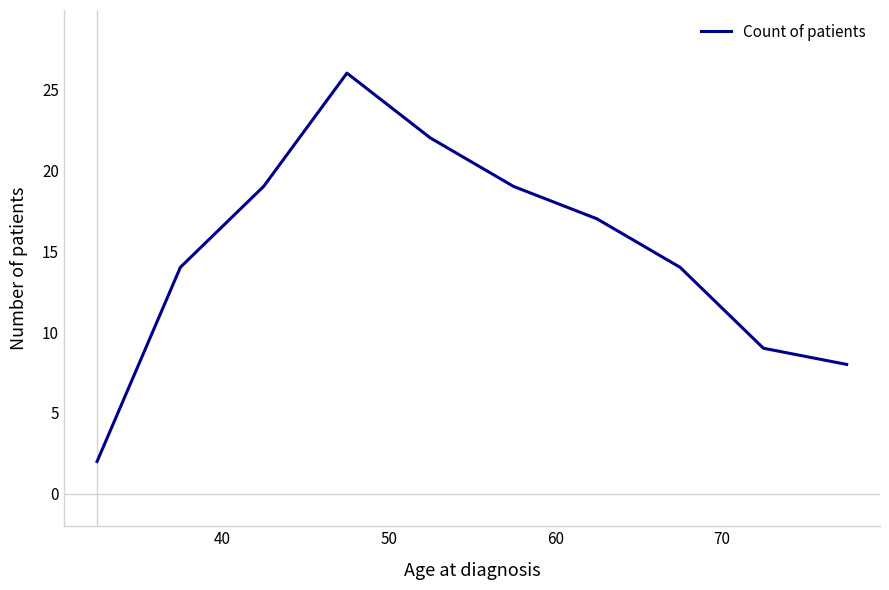

What is the difference between the second highest and second lowest values?

14